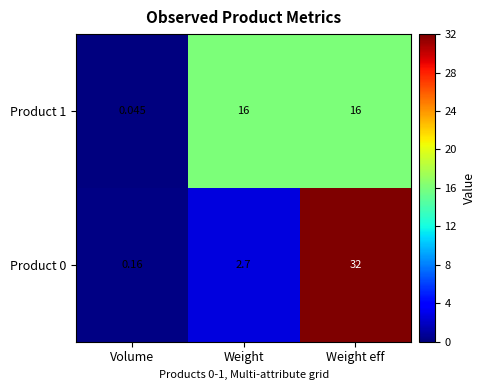

How many series are shown in this chart?

2